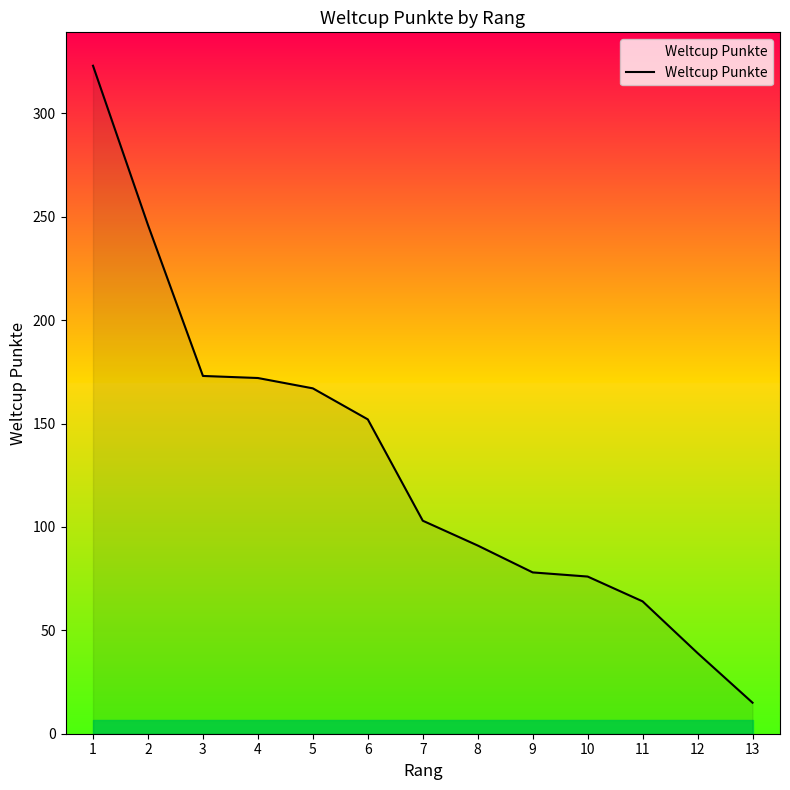

What is the ratio of the value at 9 to the value at 11?

1.2